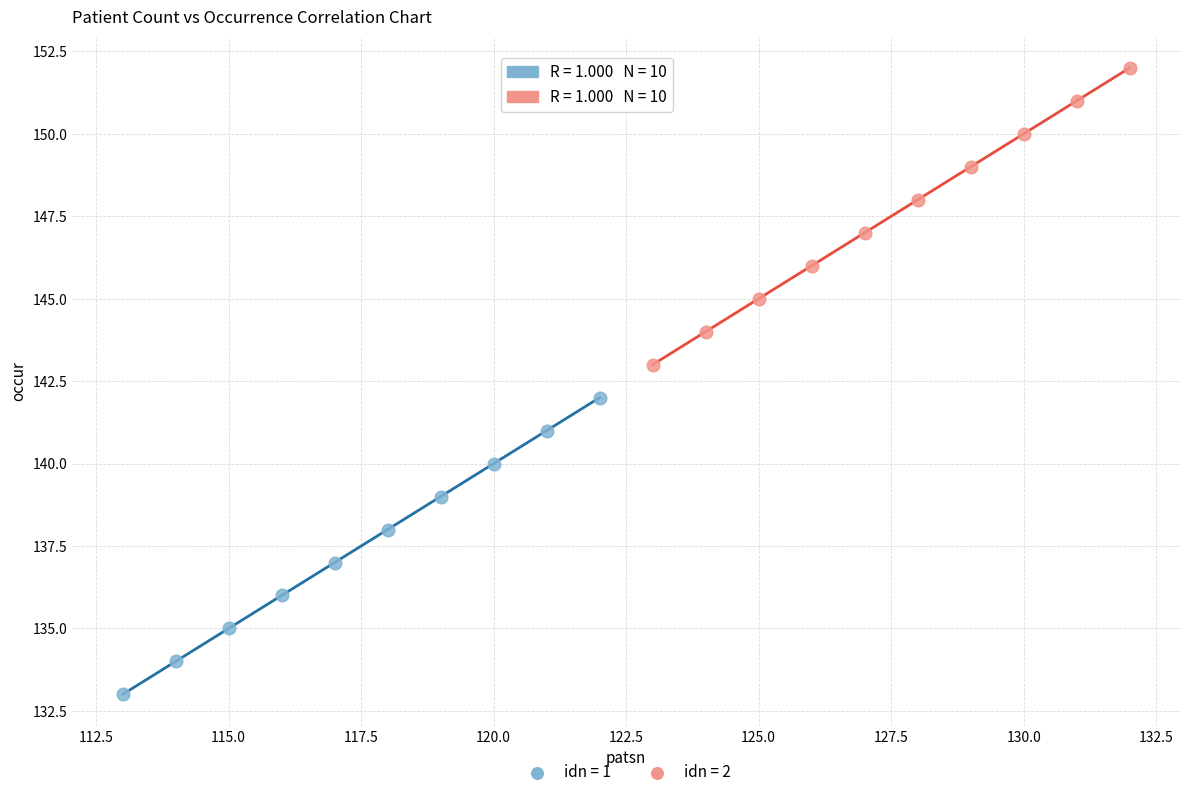

Which series contains the lowest Y value?

idn = 1